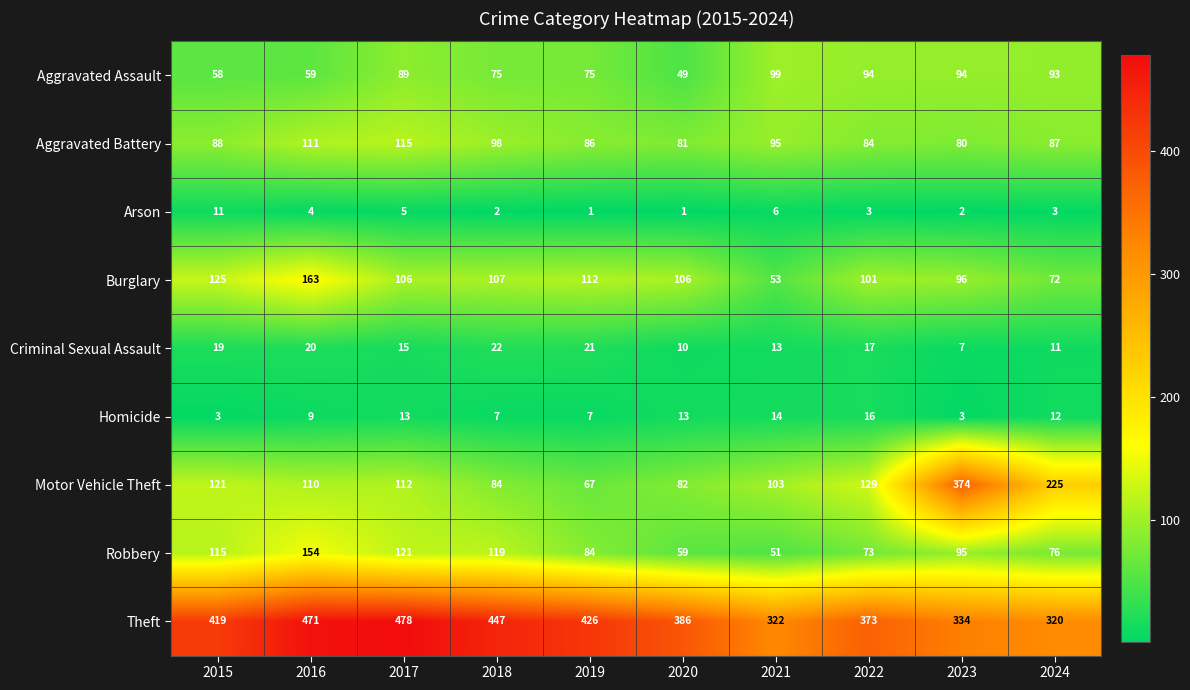

How many categories are shown in the chart?

10